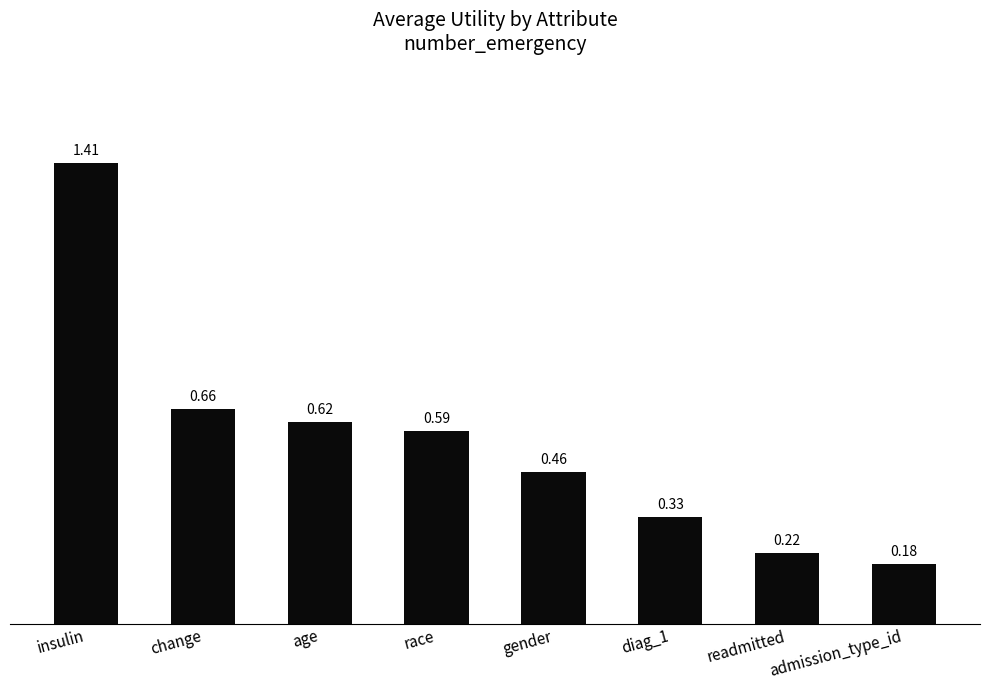

Which category has the highest value across all series?

insulin